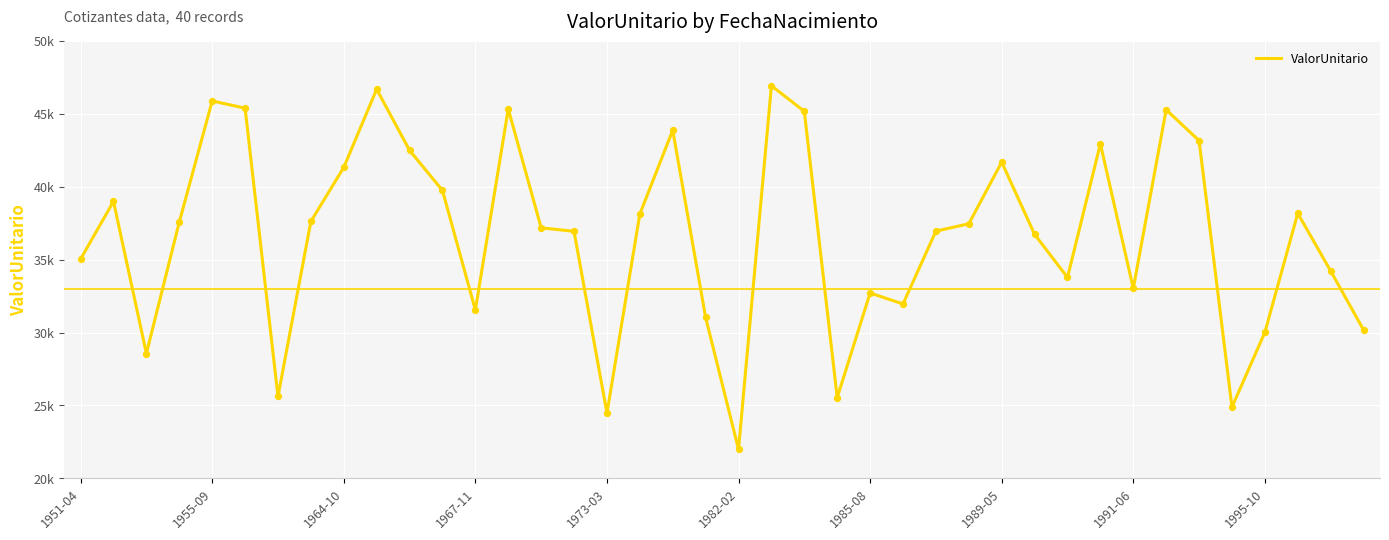

Is this an area chart (filled region under the line)?

No